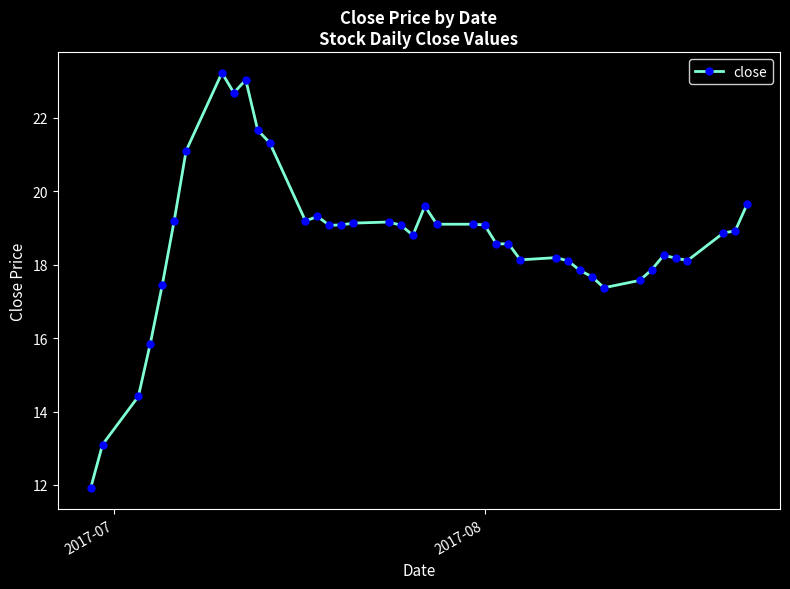

What is the difference between the second highest and second lowest values?

9.9